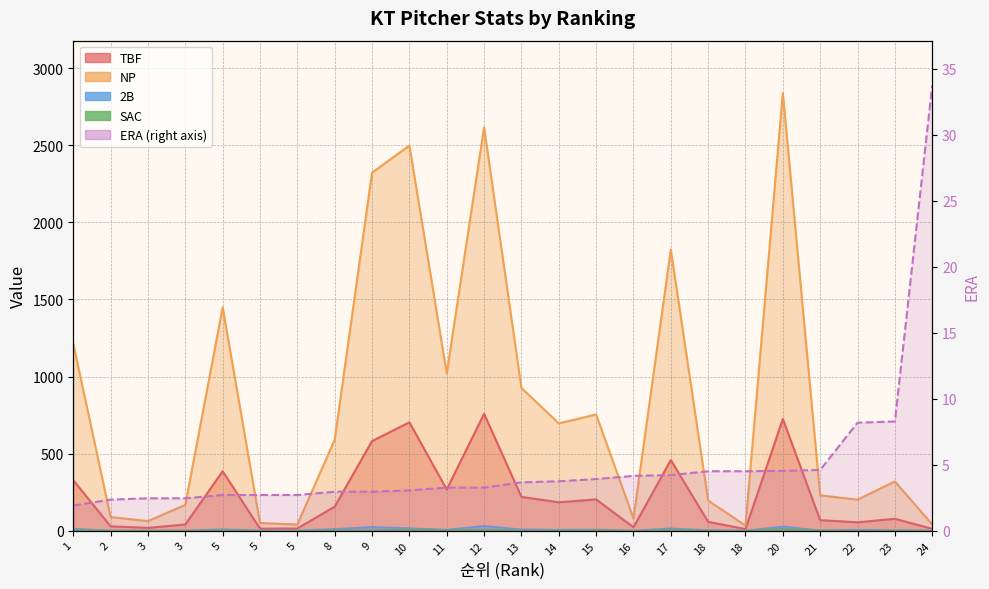

The TBF series shows 725.0 at 20. True or false?

True